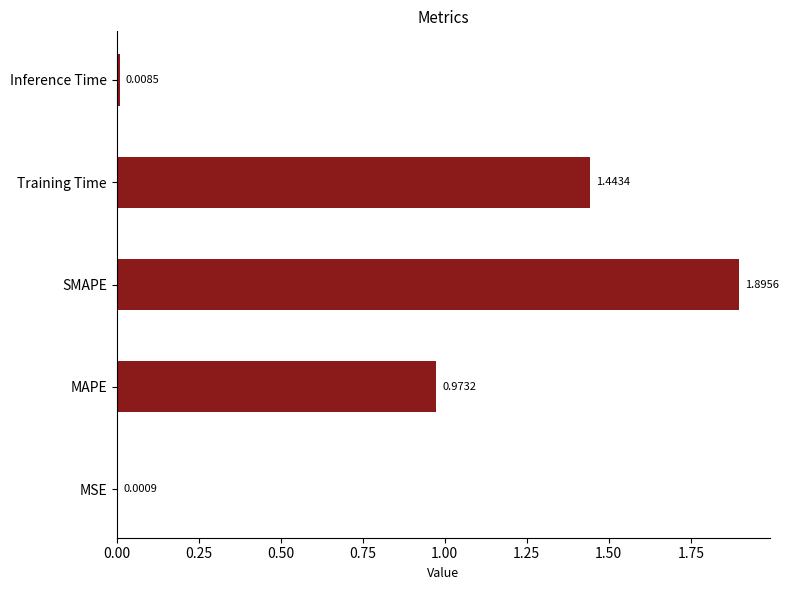

At which category does the chart reach its peak across all series?

SMAPE